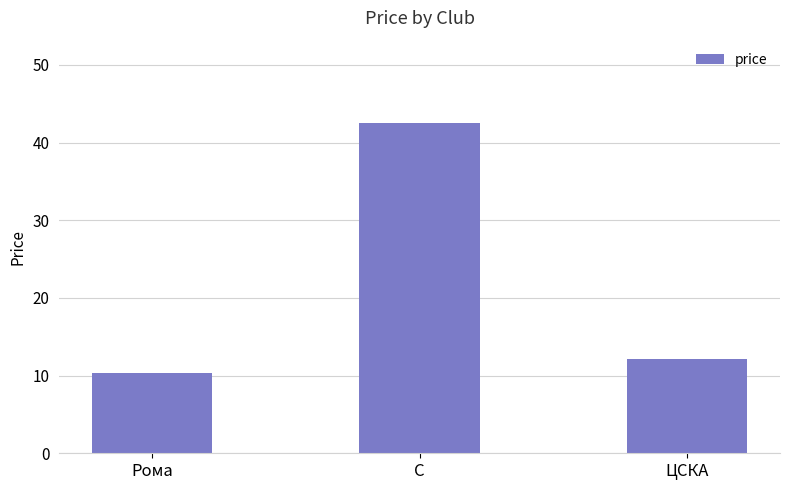

What is the approximate value at Рома?

10.4